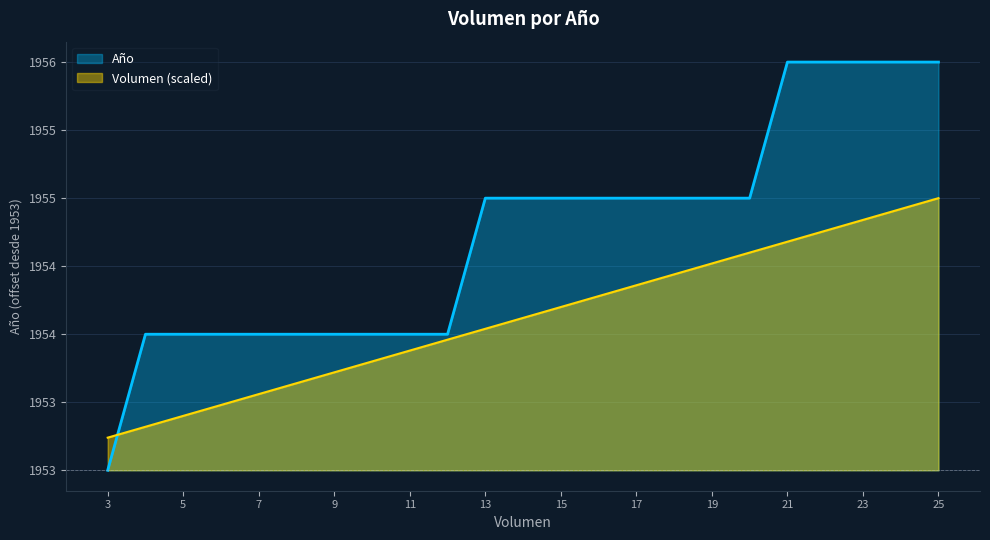

What is the highest value of the Año series?

3.0